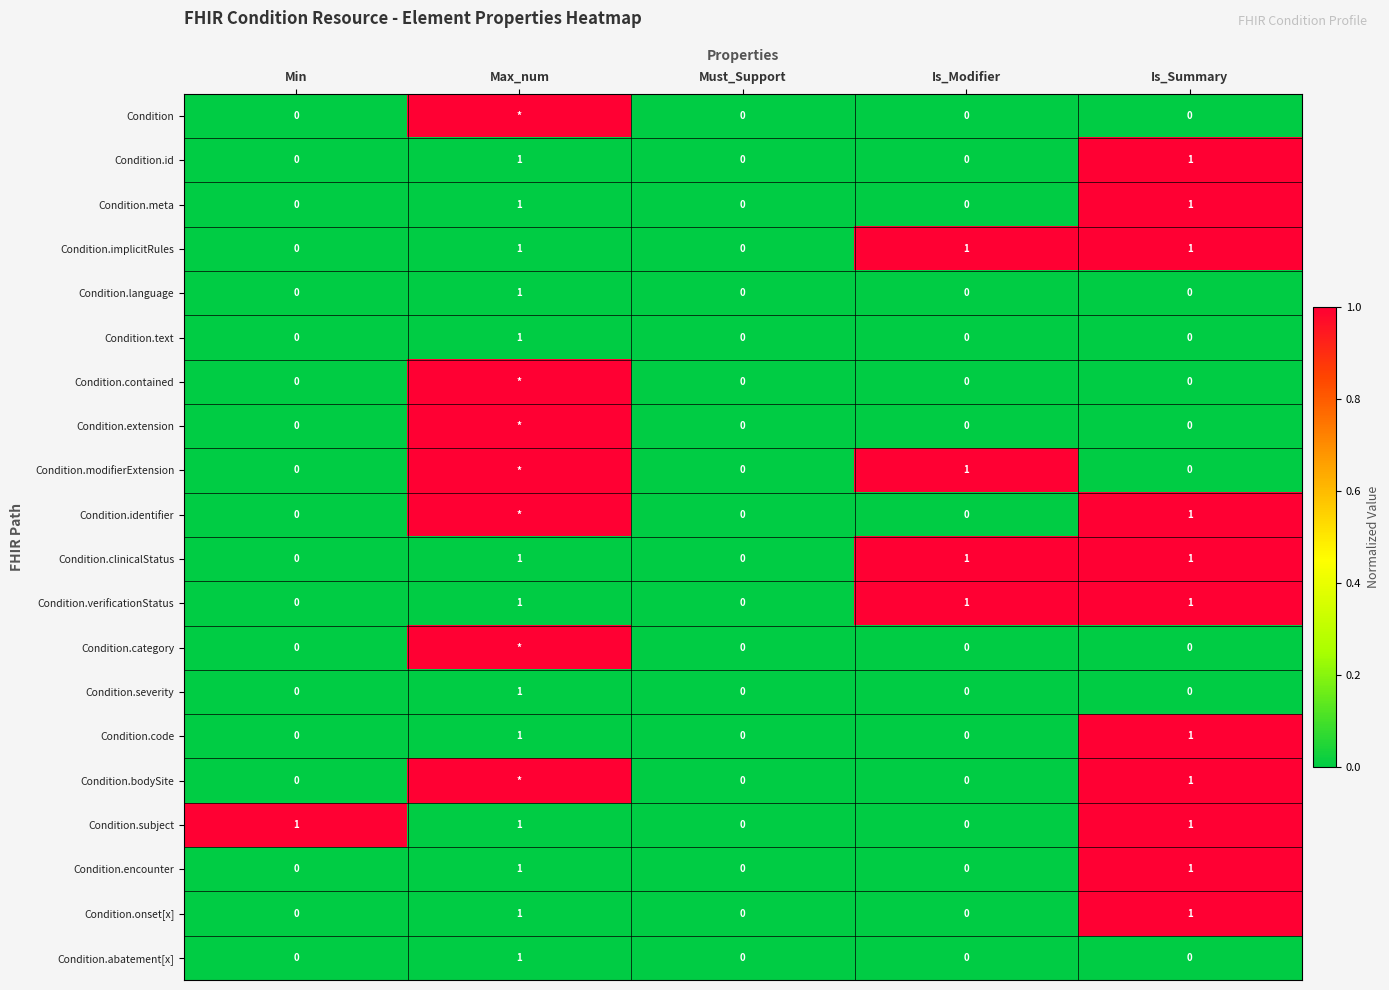

How many Condition.text values are between 0 and 1?

5